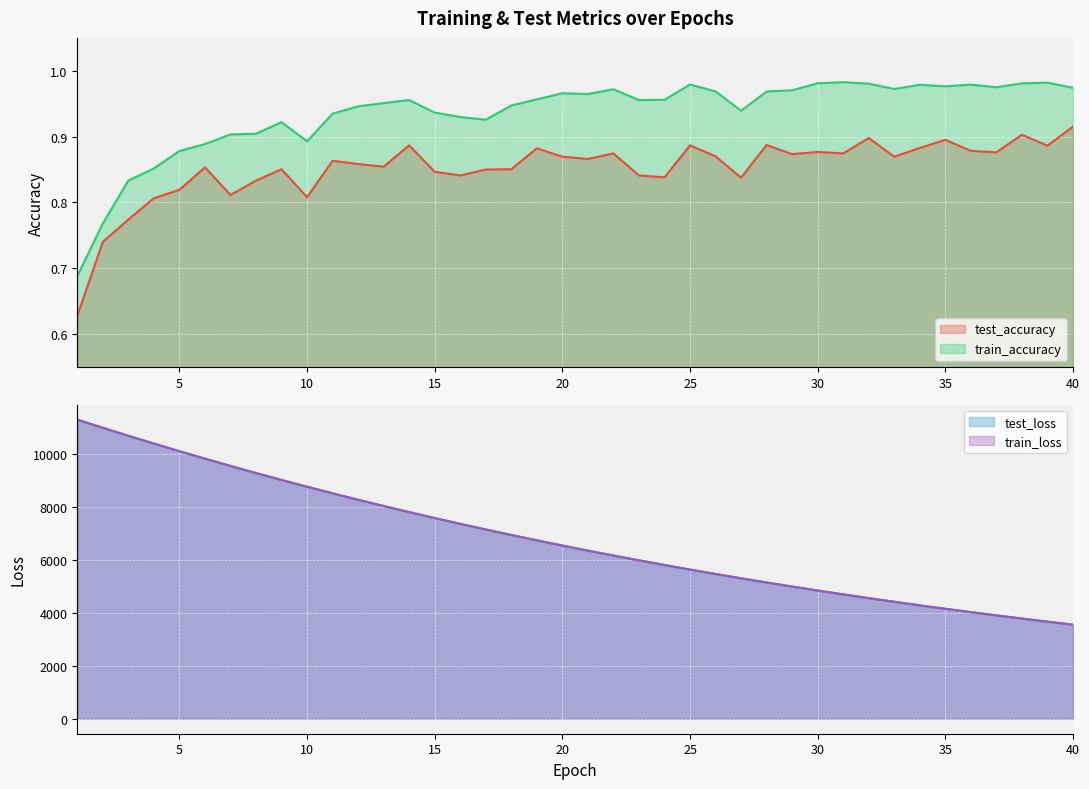

What is the spread (max minus min) of values at 23?

5975.9